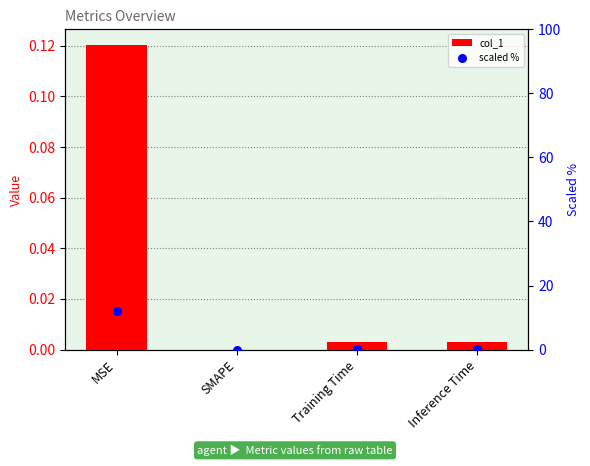

Which series reaches the maximum Y coordinate?

scaled %